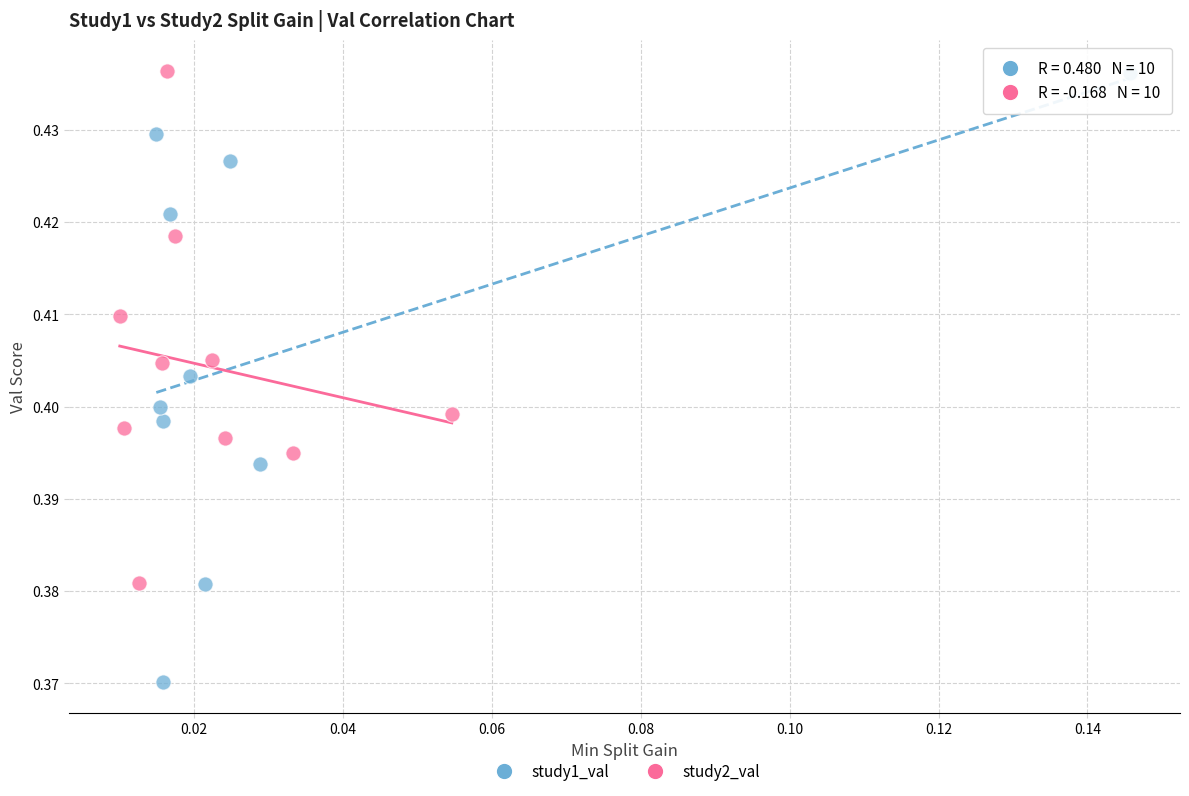

Which series has the widest spread of Y values?

study1_val